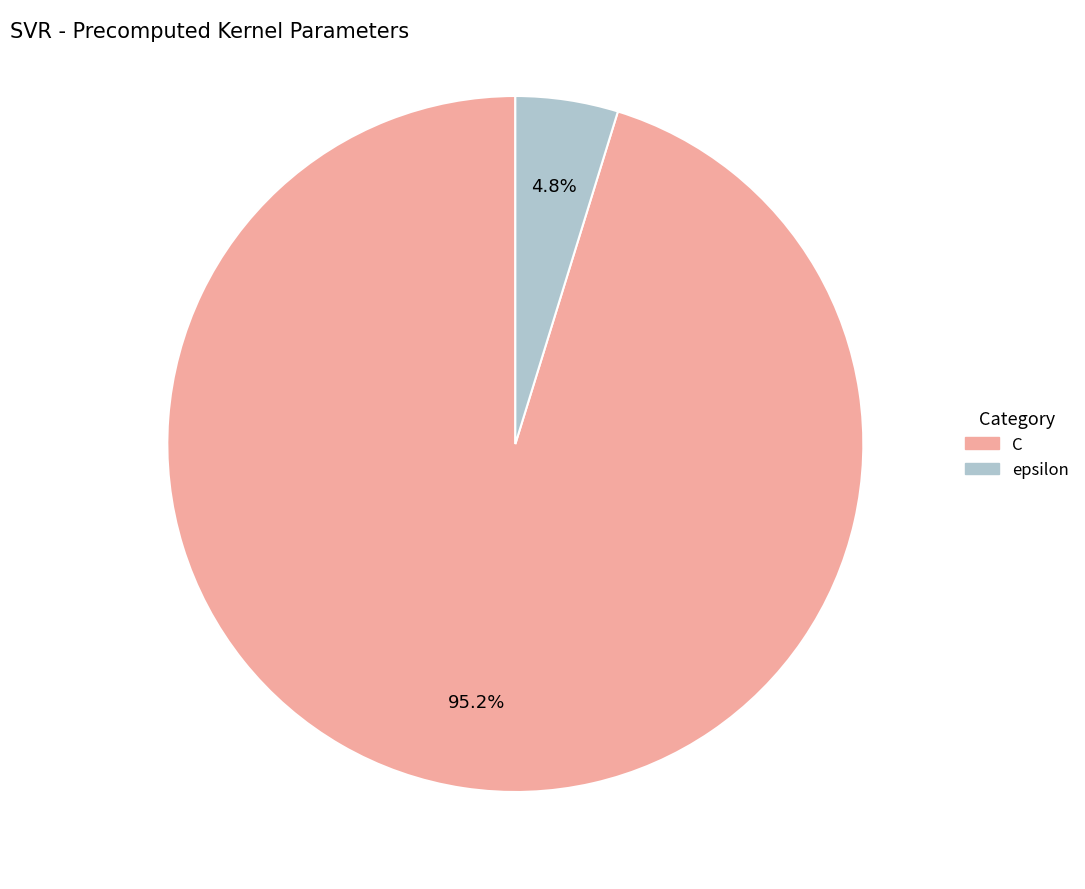

What percentage is the C slice, to the nearest percent?

95%